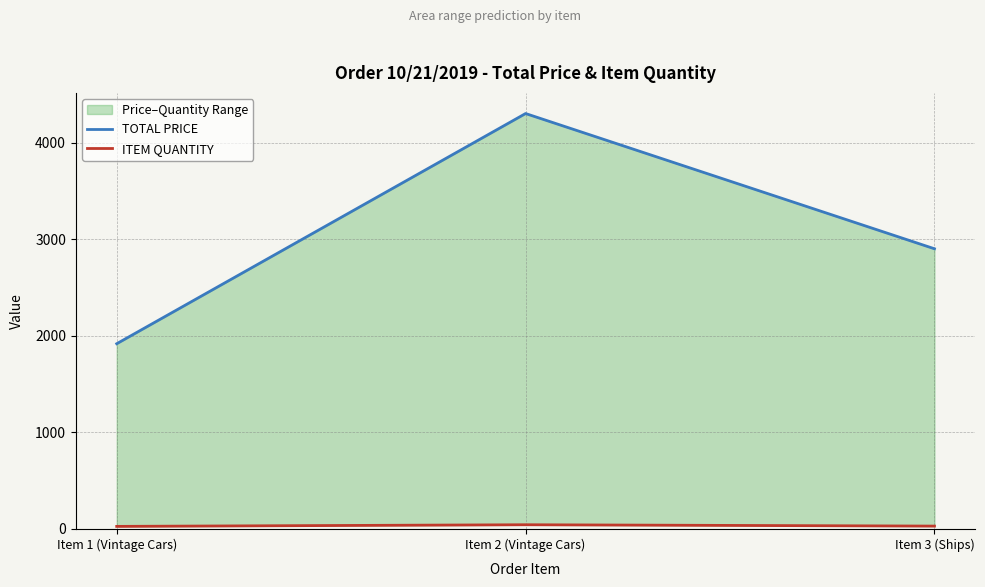

List the series in order of their overall mean, lowest first.

ITEM QUANTITY, TOTAL PRICE